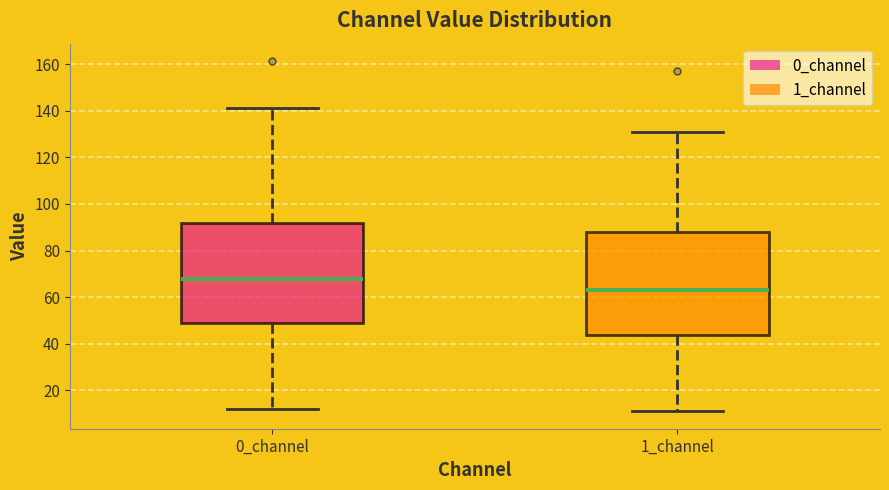

Which box has the highest median line?

0_channel